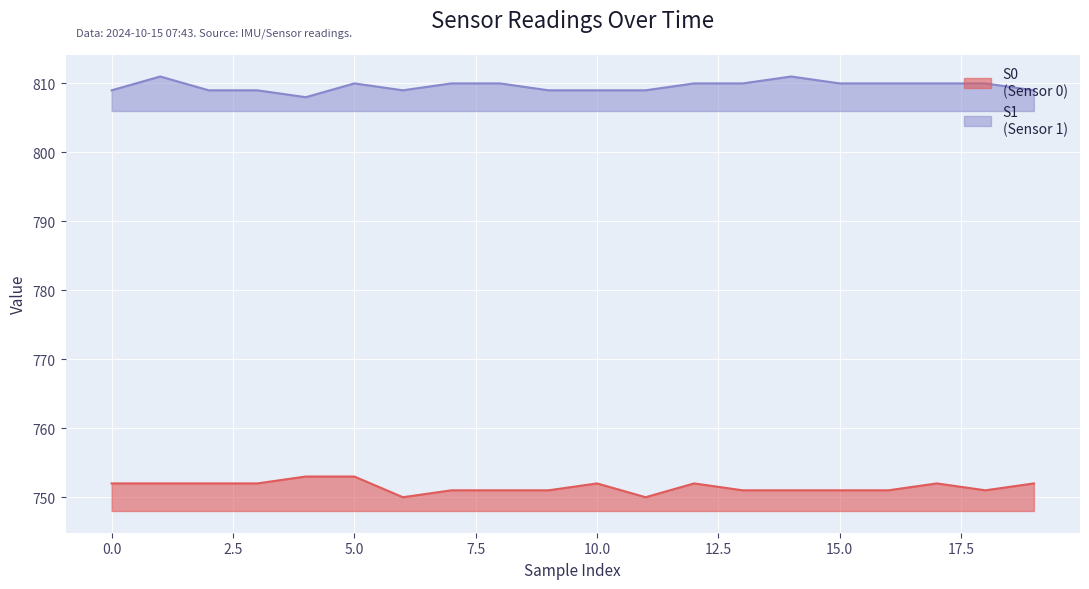

List the labels in order of S1 value, largest first.

1, 14, 5, 7, 8, 12, 13, 15, 16, 17, 18, 0, 2, 3, 6, 9, 10, 11, 19, 4